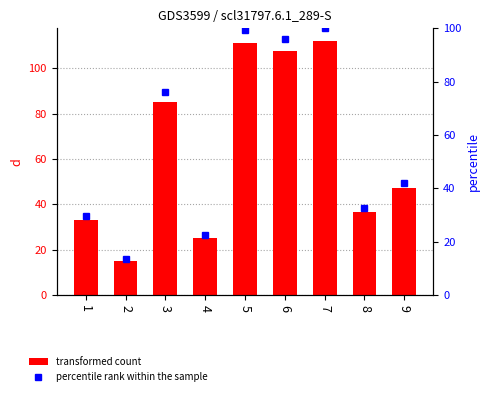

Rank the series by their maximum value, from lowest to highest.

percentile rank within the sample, d